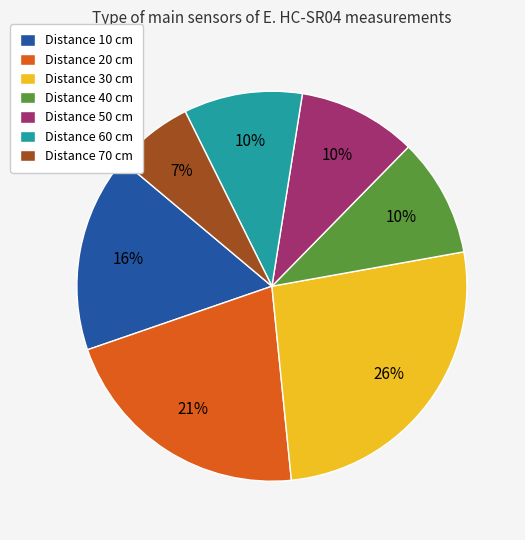

The Distance 70 cm slice represents 20% of the pie. True or false?

False